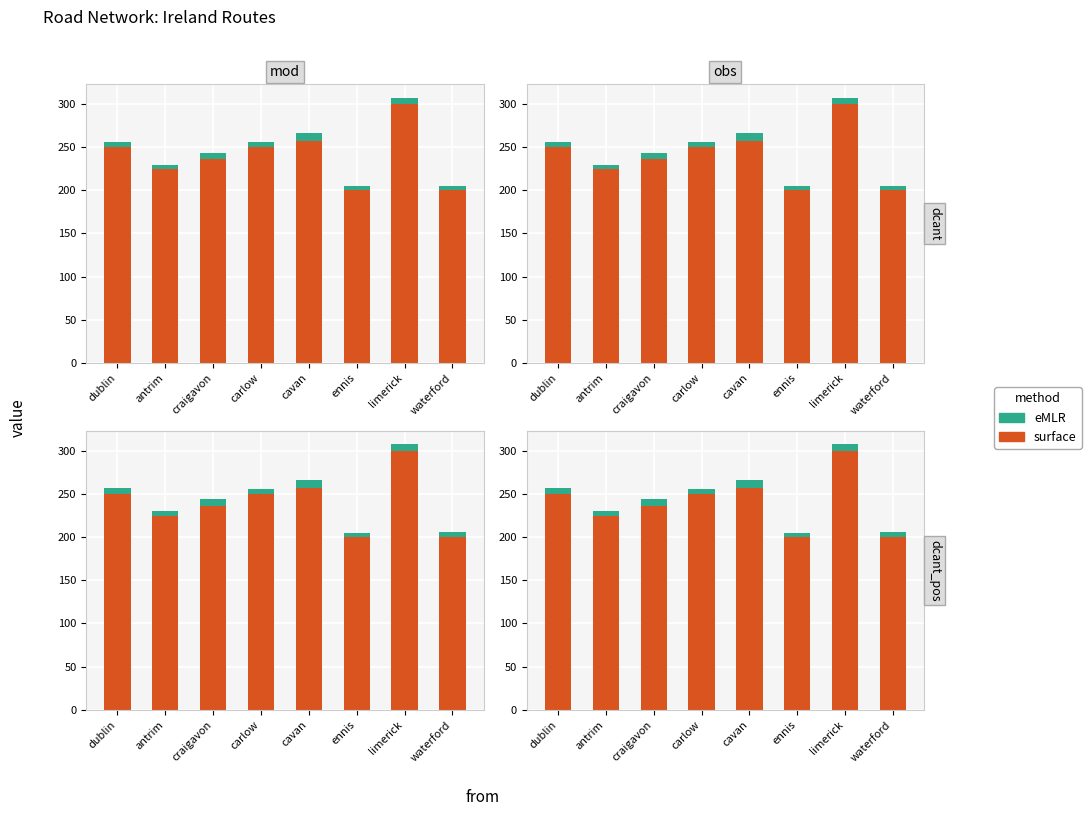

At how many categories does at least one series exceed 237?

4